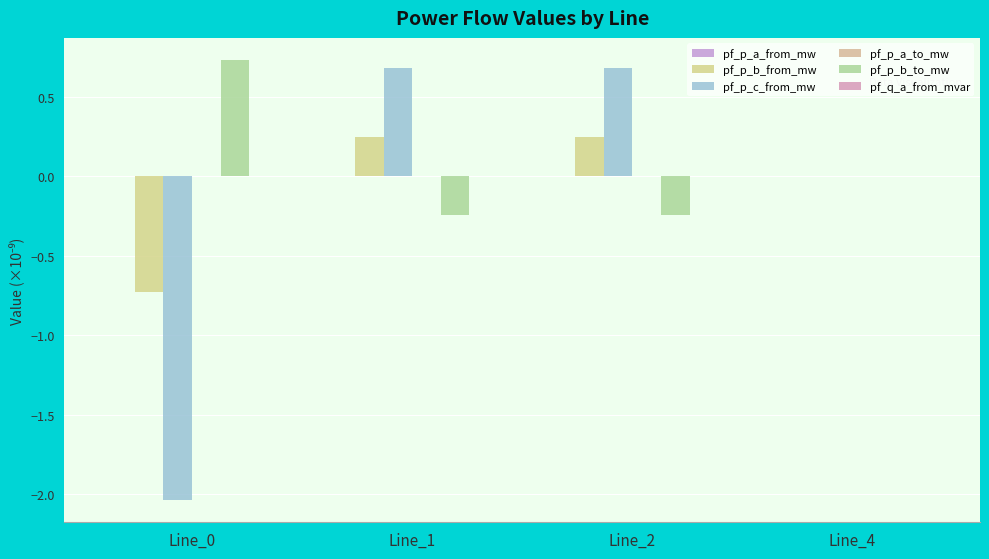

The value of pf_p_a_to_mw at Line_2 is -0.0. True or false?

True